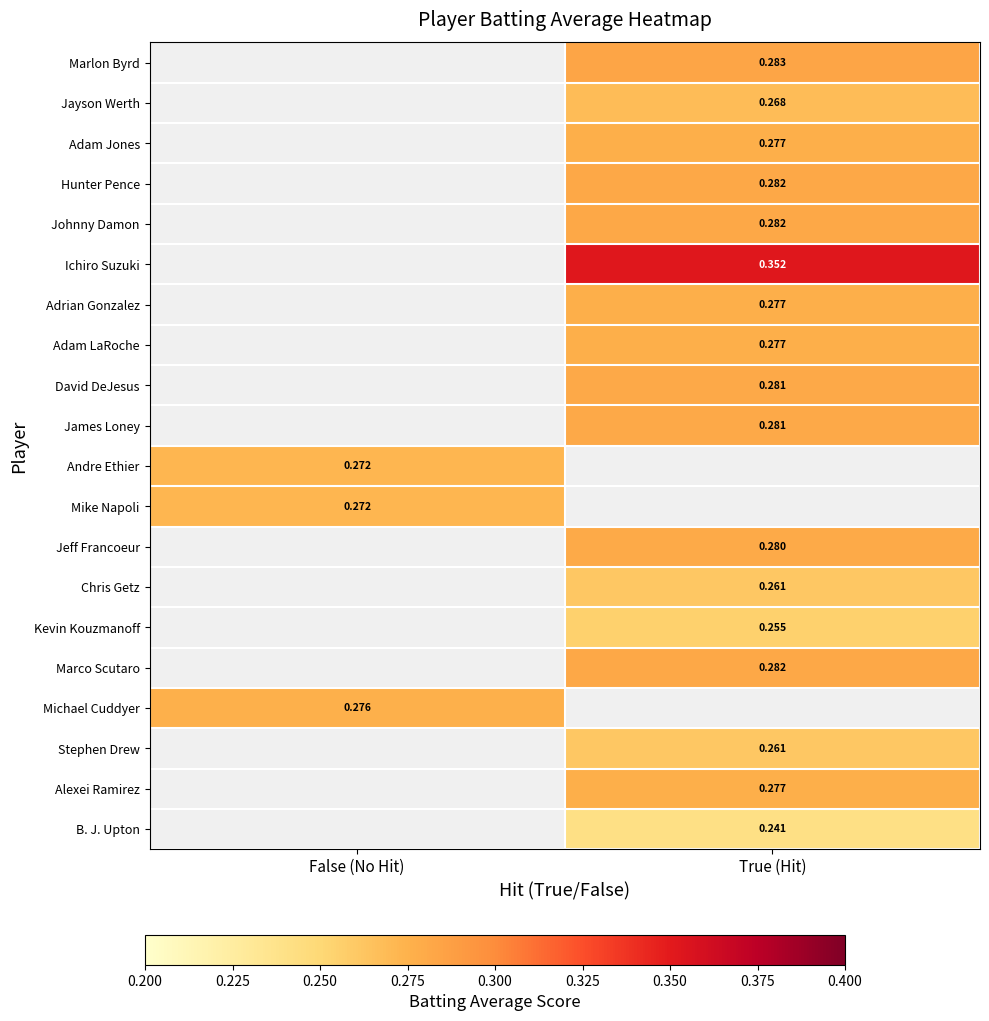

How many data points in Adam Jones are above 0?

1